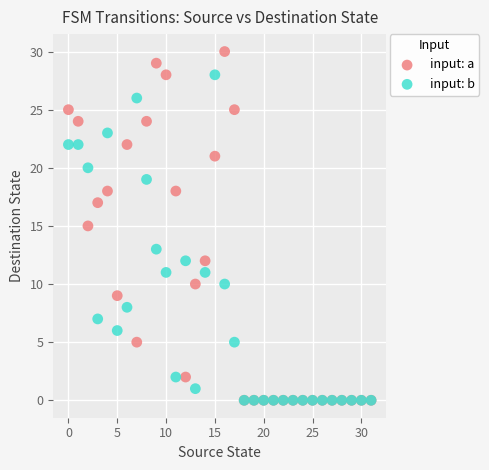

What are all the series names shown in the legend?

input: a, input: b